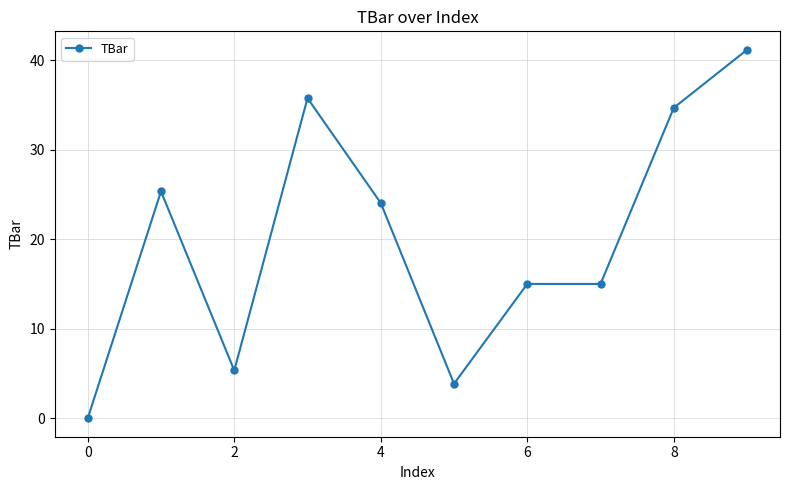

Is this an area chart (filled region under the line)?

No